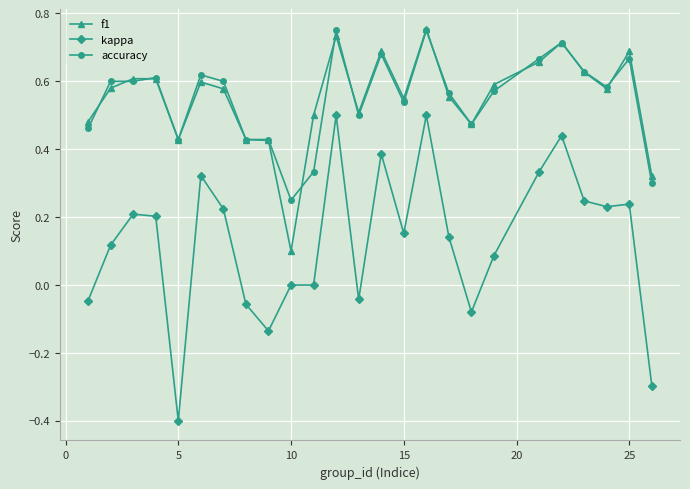

True or false: kappa and accuracy intersect in this chart.

False